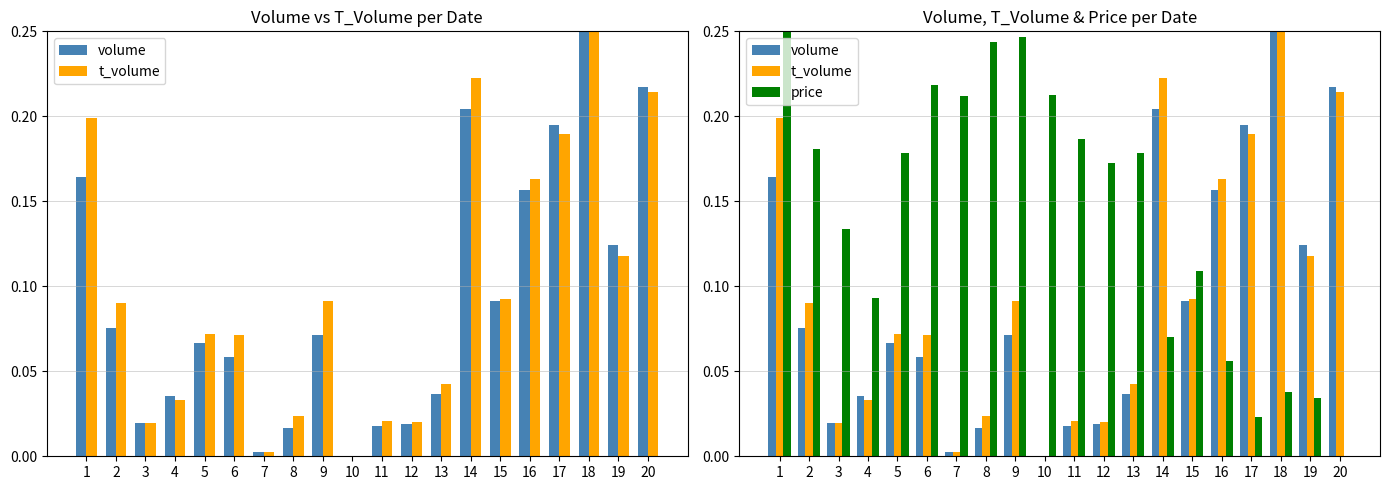

Reading right to left, extract all data points from this chart.

volume: 0.2	0.1	0.2	0.2	0.2	0.1	0.2	0.0	0.0	0.0	0.0	0.1	0.0	0.0	0.1	0.1	0.0	0.0	0.1	0.2
t_volume: 0.2	0.1	0.2	0.2	0.2	0.1	0.2	0.0	0.0	0.0	0.0	0.1	0.0	0.0	0.1	0.1	0.0	0.0	0.1	0.2
price: 0.0	0.0	0.0	0.0	0.1	0.1	0.1	0.2	0.2	0.2	0.2	0.2	0.2	0.2	0.2	0.2	0.1	0.1	0.2	0.2